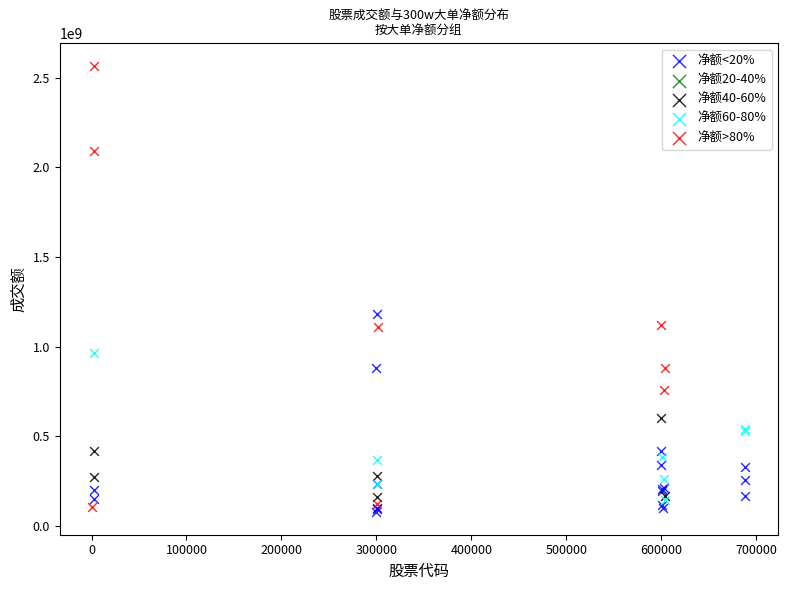

Which series contains the highest Y value?

净额>80%